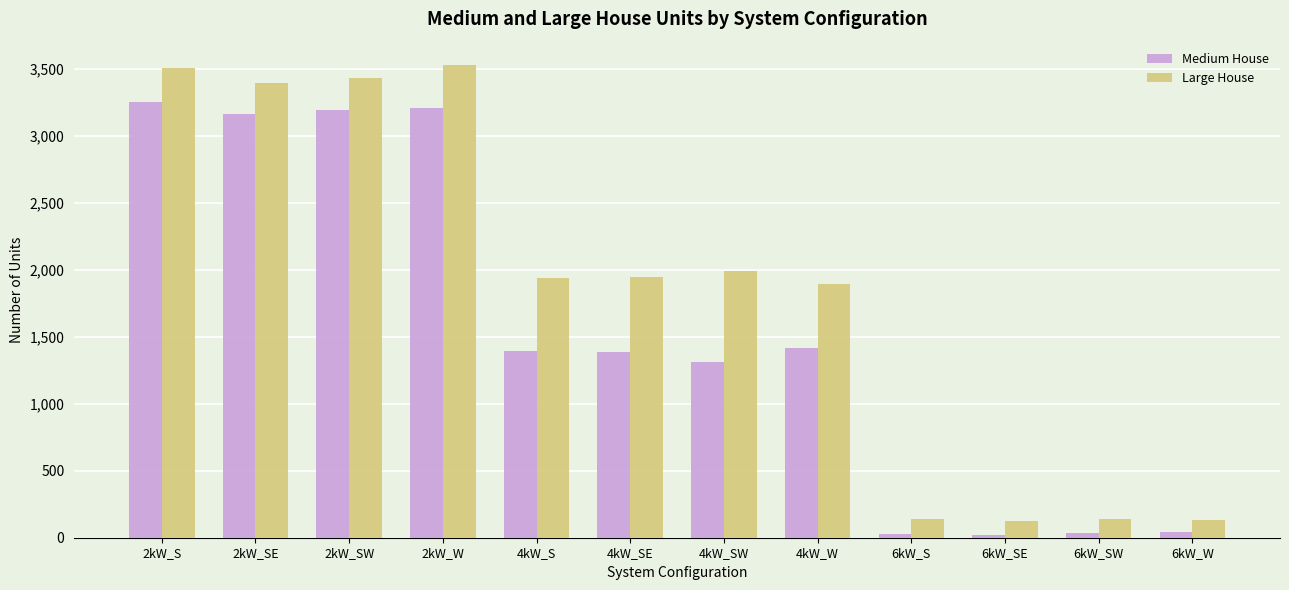

What is the highest value of the Medium House series?

3252